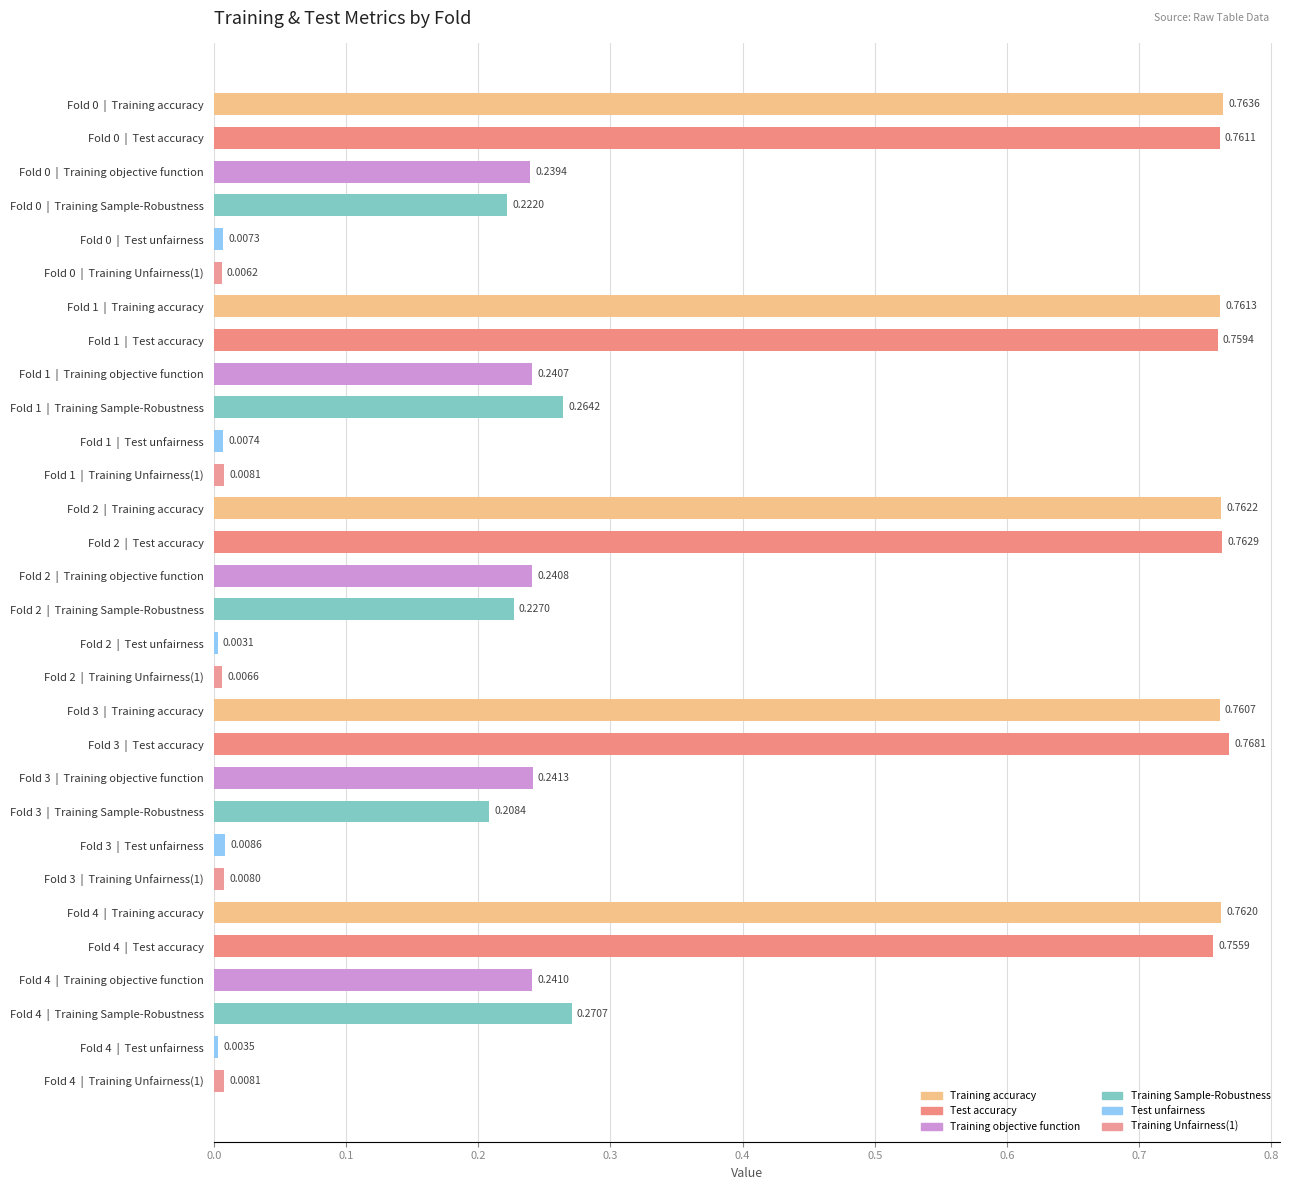

Are the bars horizontal?

Yes